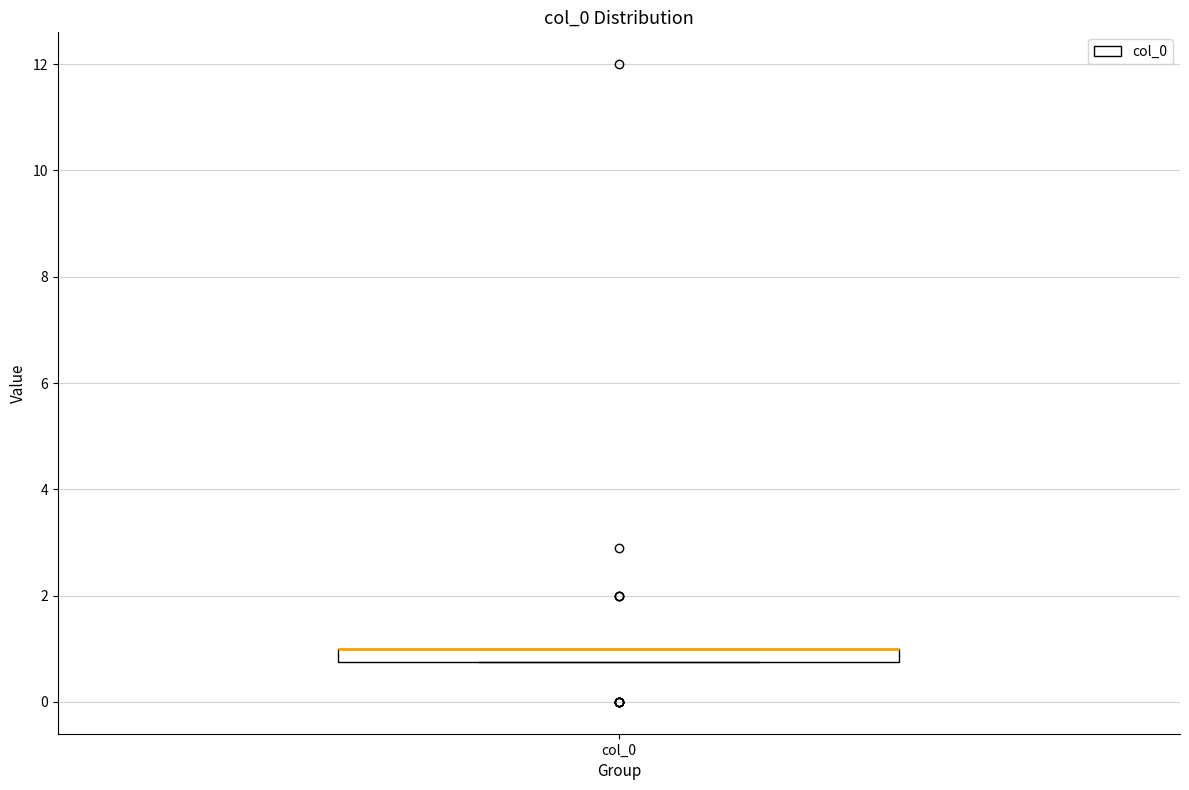

Where is the upper edge of the box for col_0 on the y-axis? The values are not printed on the chart, so give them approximately, as read against the axis.

1.0